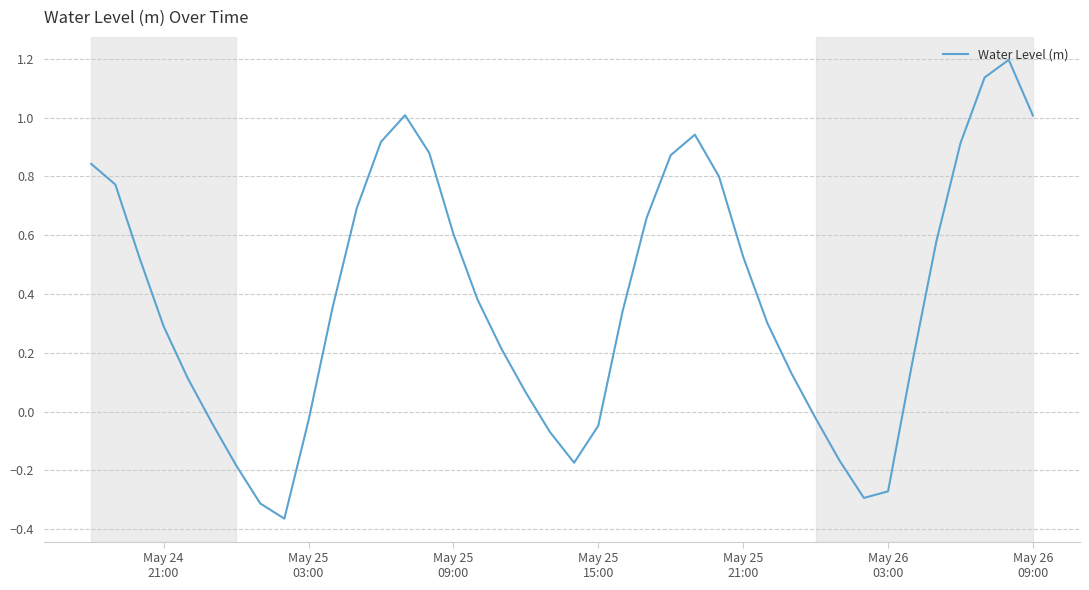

What is the greatest value displayed?

1.2